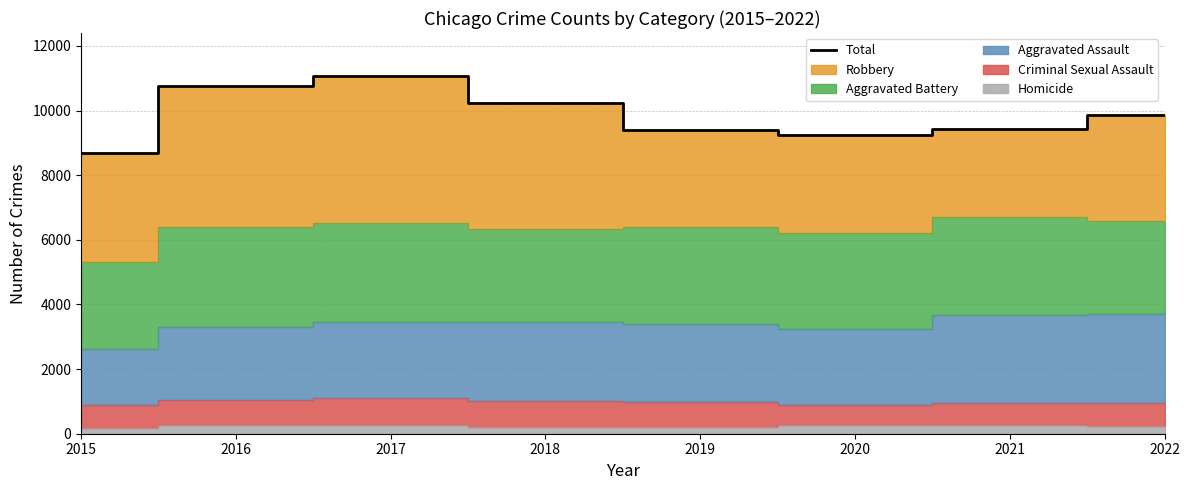

List the labels in order of value, smallest first.

2015, 2020, 2019, 2021, 2022, 2018, 2016, 2017